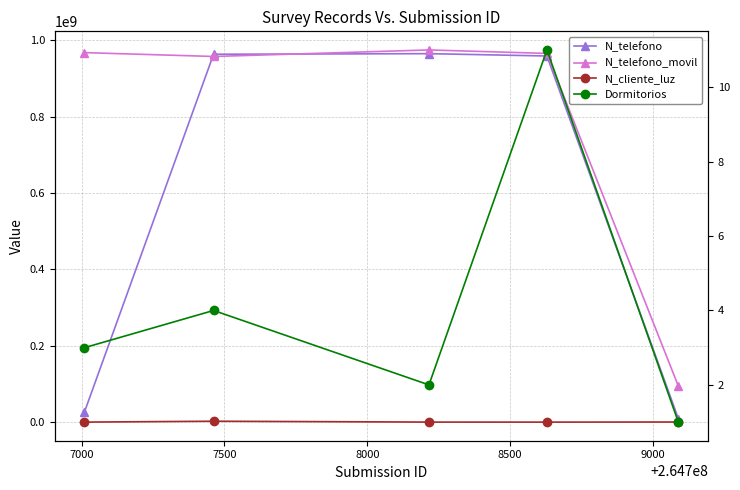

Rank the series by their maximum value, from lowest to highest.

Dormitorios, N_cliente_luz, N_telefono, N_telefono_movil